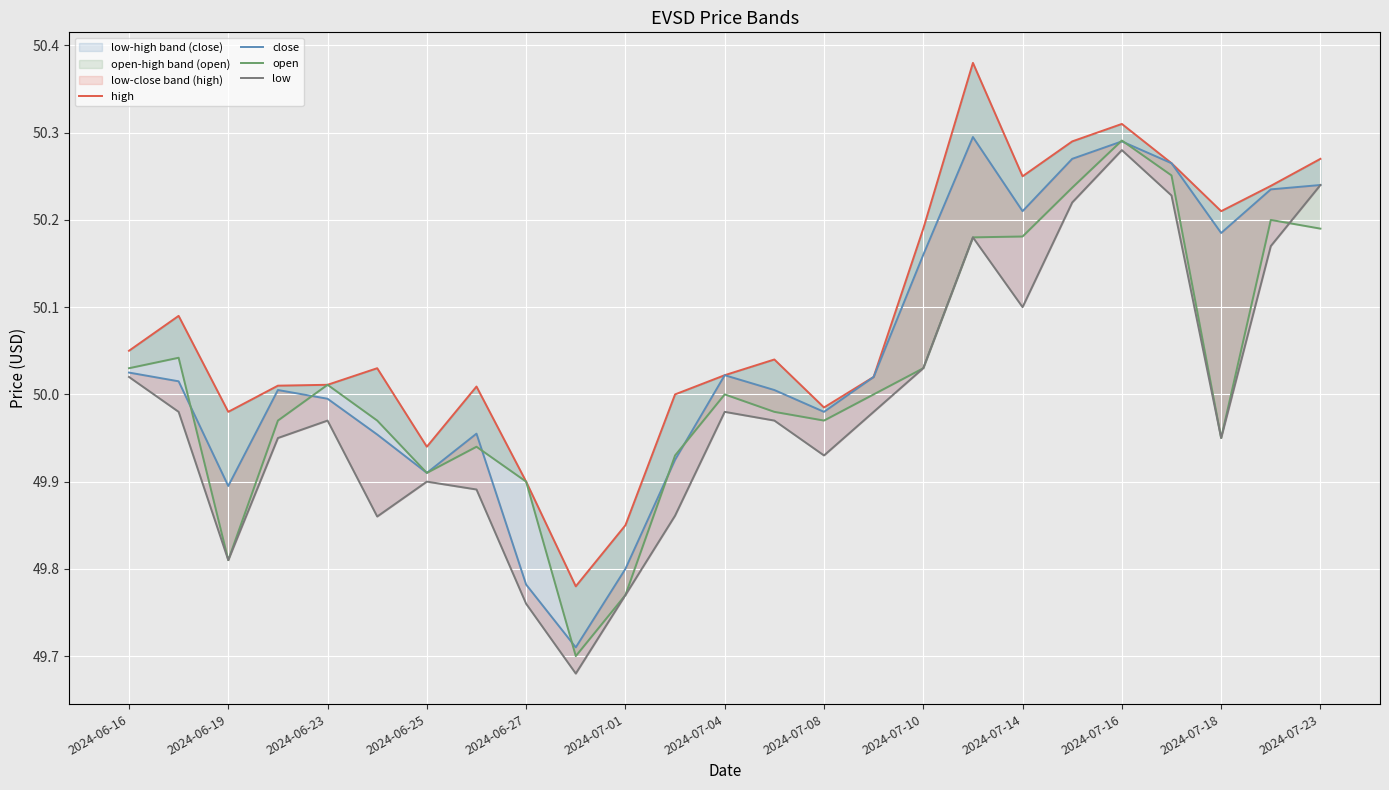

What is the total value across all series at 23?

200.8